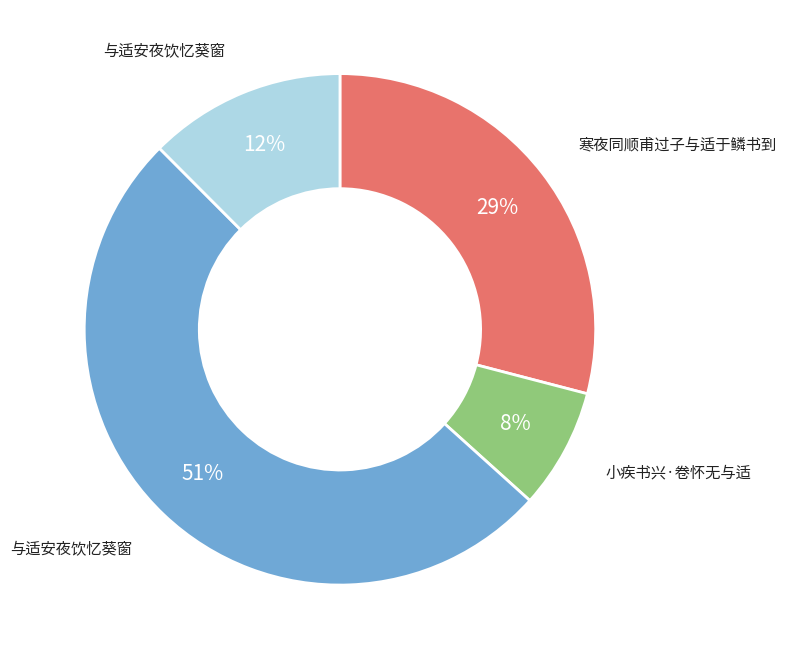

To the nearest percent, what is the average slice percentage?

25%